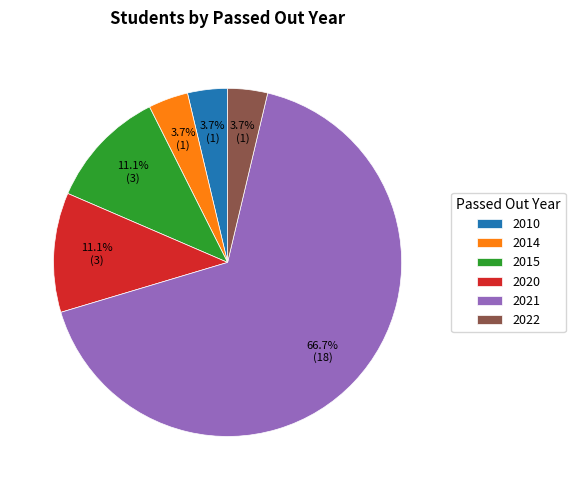

Combined, what portion of the pie is 2021 and 2010?

70.4%